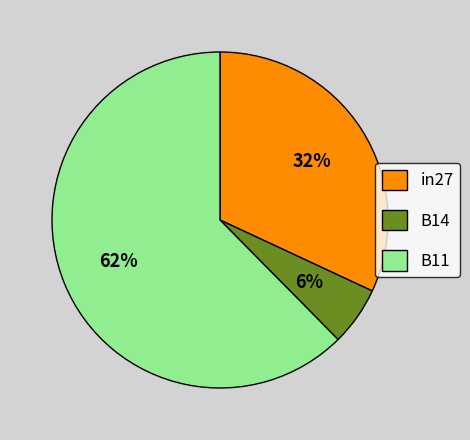

How many segments does this pie chart have?

3